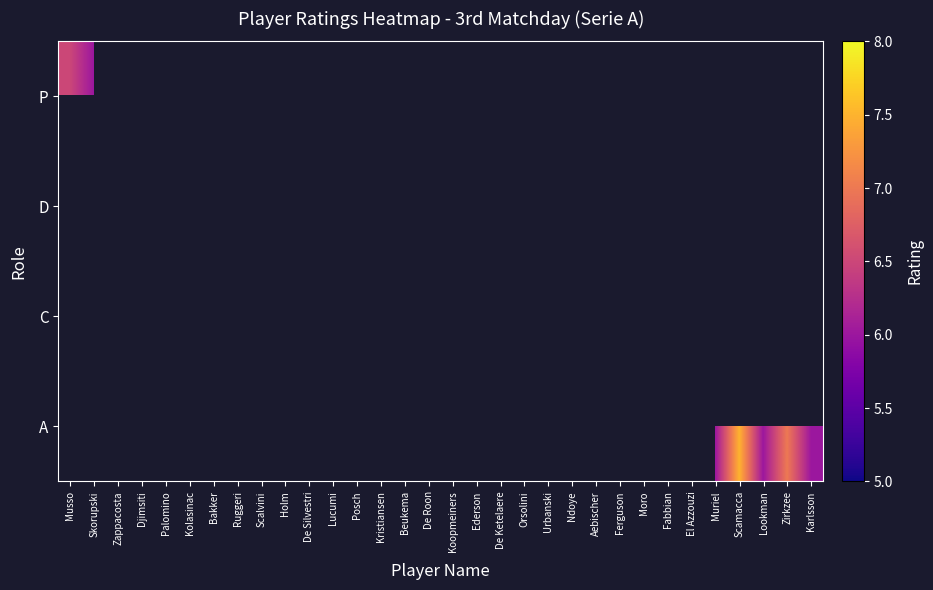

True or false: C has a value of 2.7 at Urbanski.

False